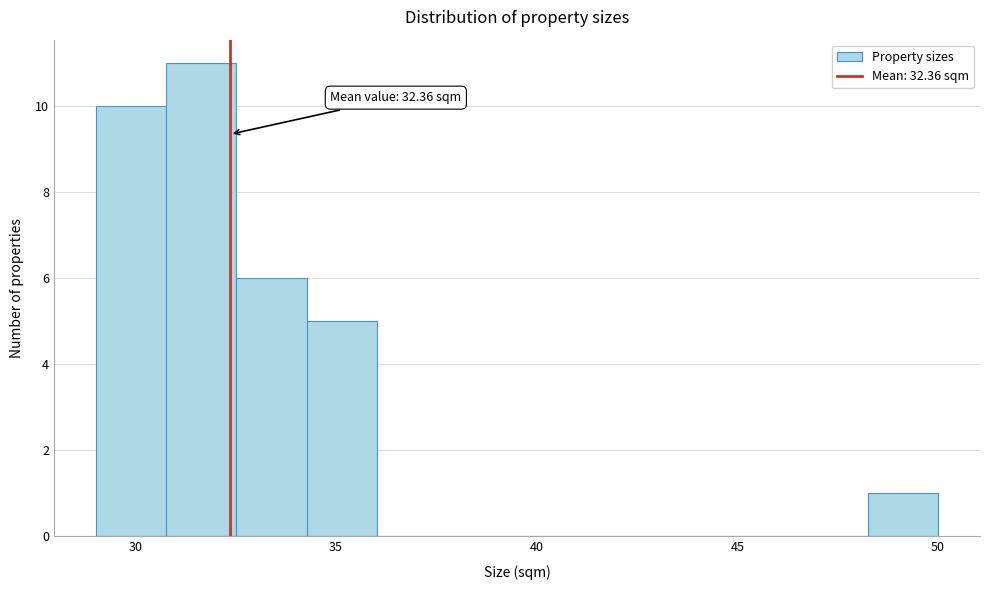

Around what value on the x-axis is the tallest bar? Give the approximate position of its centre, as read against the axis.

31.5